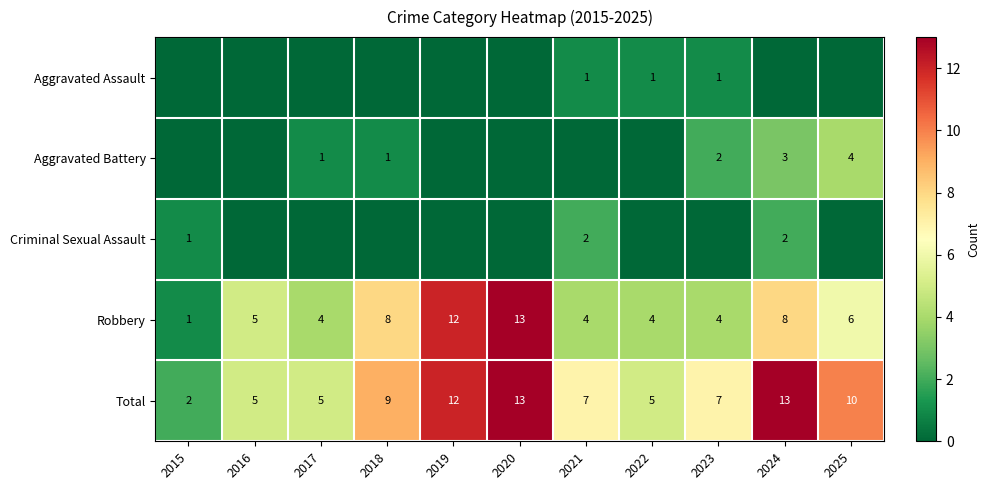

What is the difference between the second highest and minimum values in the Robbery series?

11